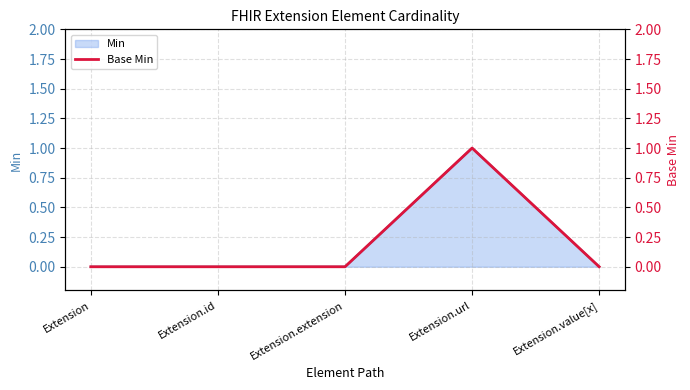

Is it true that the value at Extension.url is 1?

True